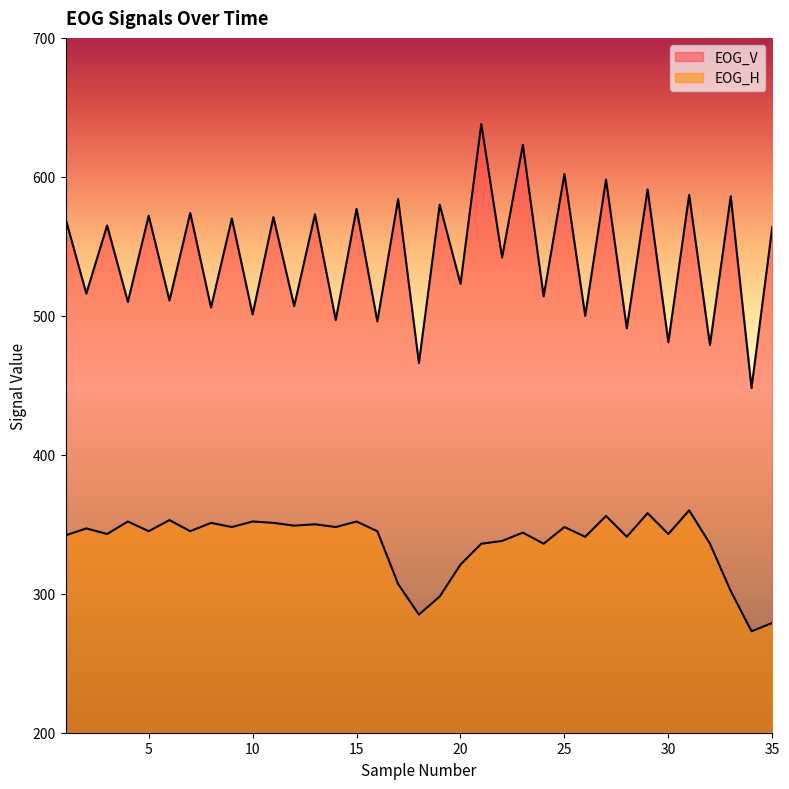

Reading right to left, transcribe all the data shown in this chart.

EOG_V: 35=564	34=448	33=586	32=479	31=587	30=481	29=591	28=491	27=598	26=500	25=602	24=514	23=623	22=542	21=638	20=523	19=580	18=466	17=584	16=496	15=577	14=497	13=573	12=507	11=571	10=501	9=570	8=506	7=574	6=511	5=572	4=510	3=565	2=516	1=570
EOG_H: 35=279	34=273	33=302	32=336	31=360	30=343	29=358	28=341	27=356	26=341	25=348	24=336	23=344	22=338	21=336	20=321	19=298	18=285	17=307	16=345	15=352	14=348	13=350	12=349	11=351	10=352	9=348	8=351	7=345	6=353	5=345	4=352	3=343	2=347	1=342